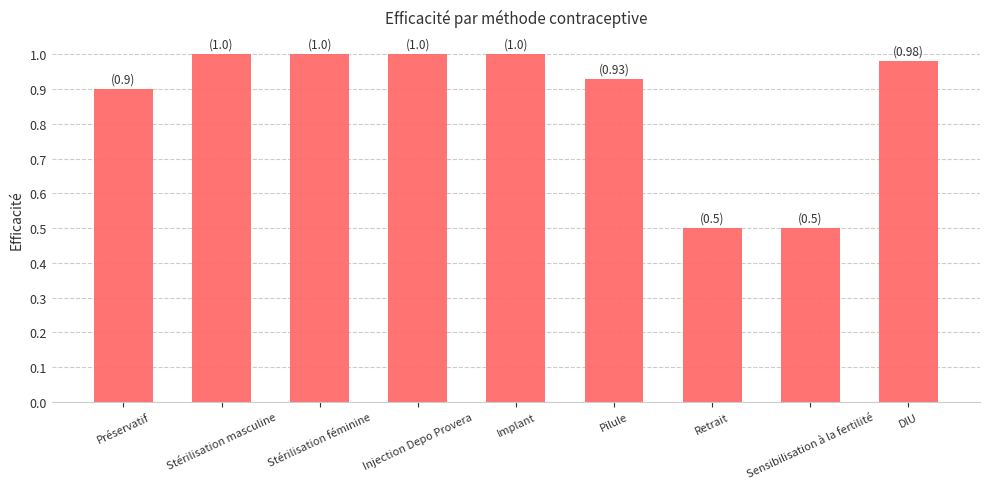

Is it true that the value at Stérilisation masculine is 0.7?

False